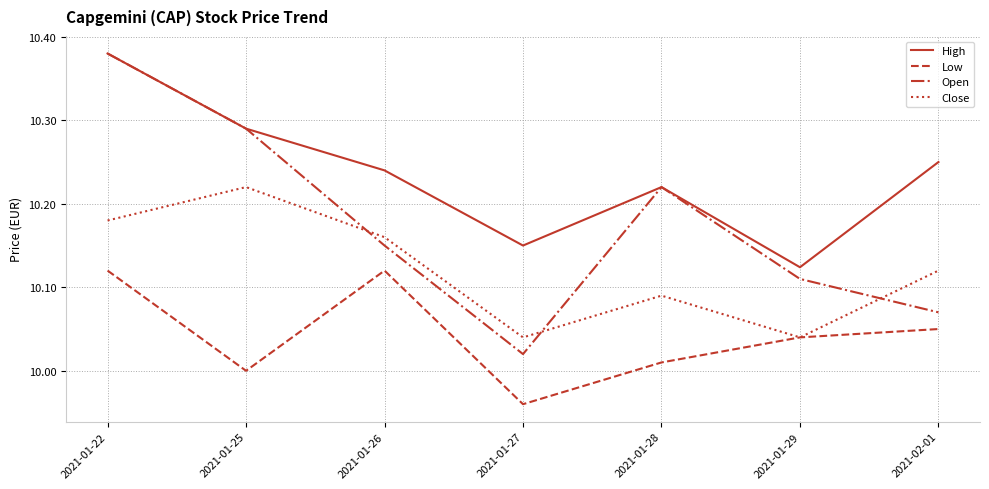

Rank the series by their average value, from lowest to highest.

Low, Close, Open, High